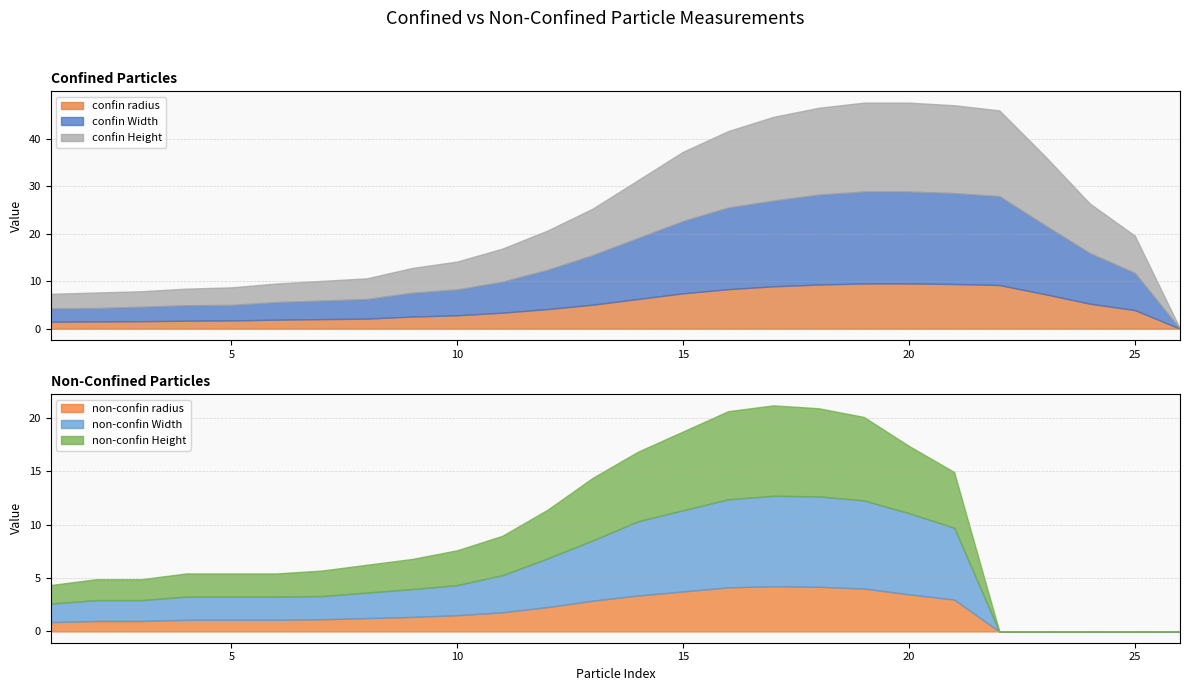

What is the spread (max minus min) of values at 2?

2.3